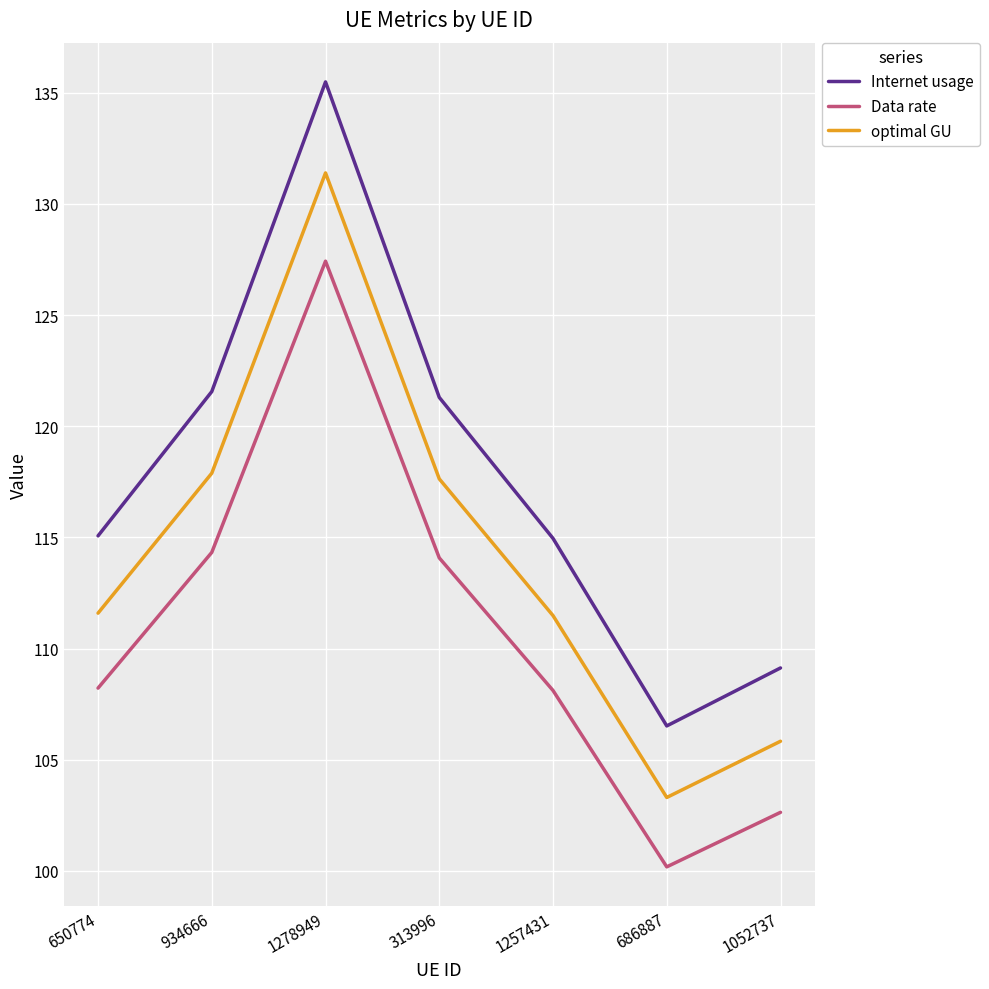

True or false: Data rate has a value of 73.5 at 650774.

False